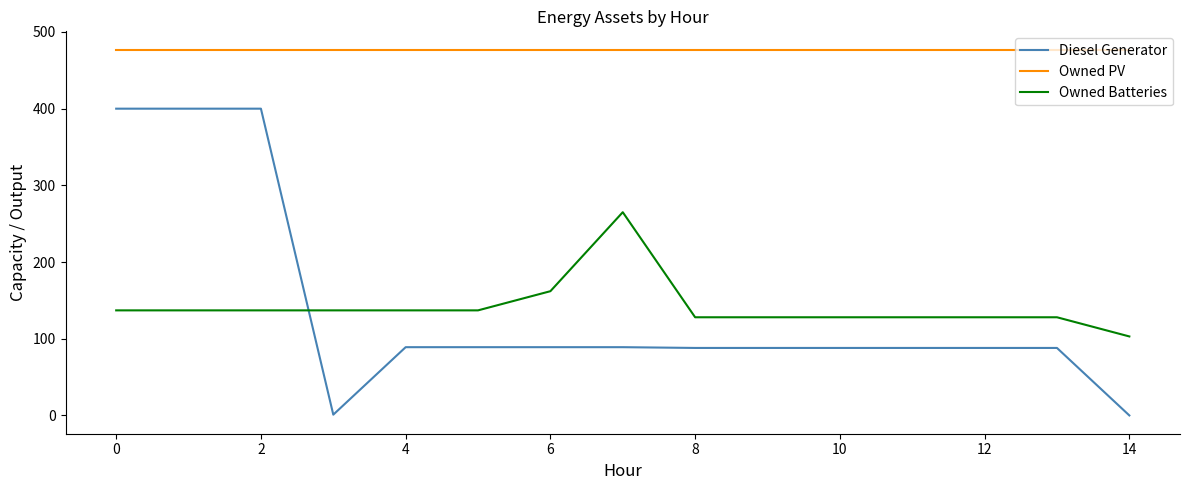

List the series in order of their peak value, lowest first.

Owned Batteries, Diesel Generator, Owned PV